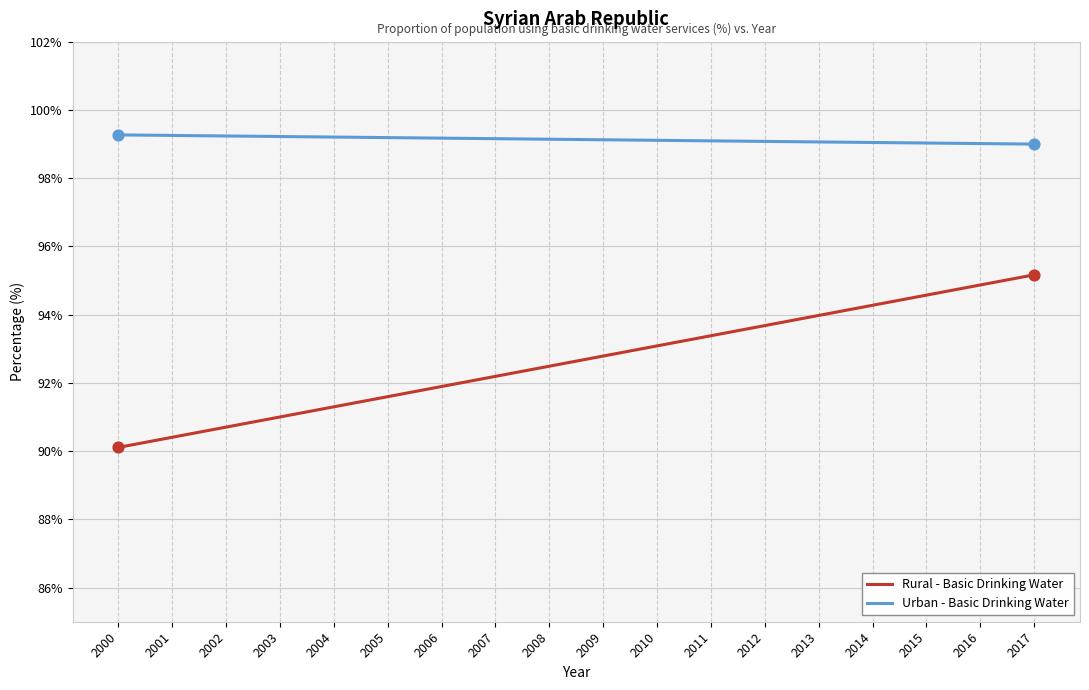

Is the value of Urban - Basic Drinking Water at 2002 greater than the value of Rural - Basic Drinking Water at 2015?

Yes